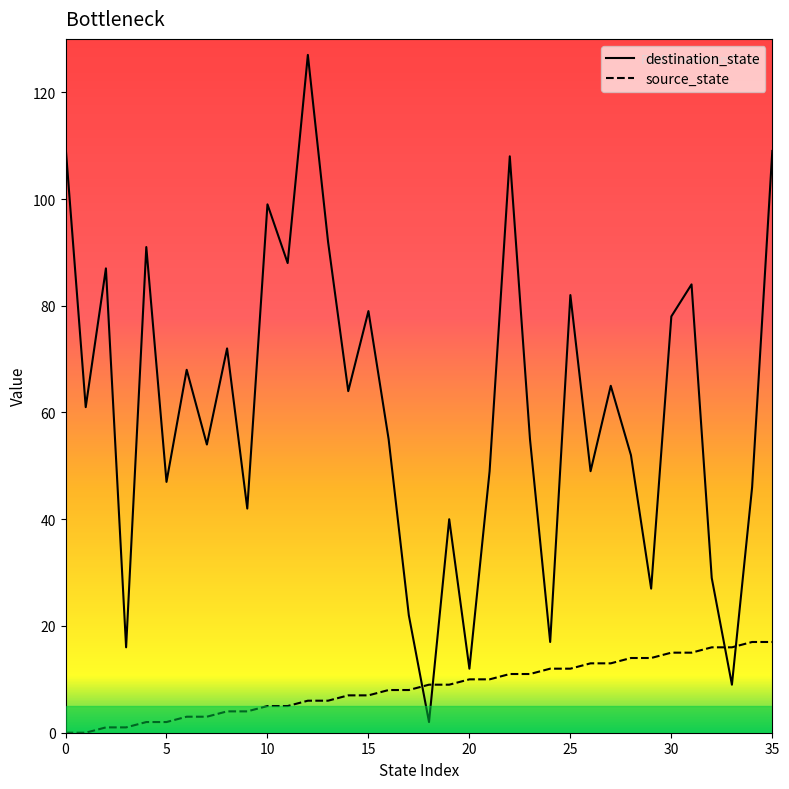

What is the maximum value for source_state?

17